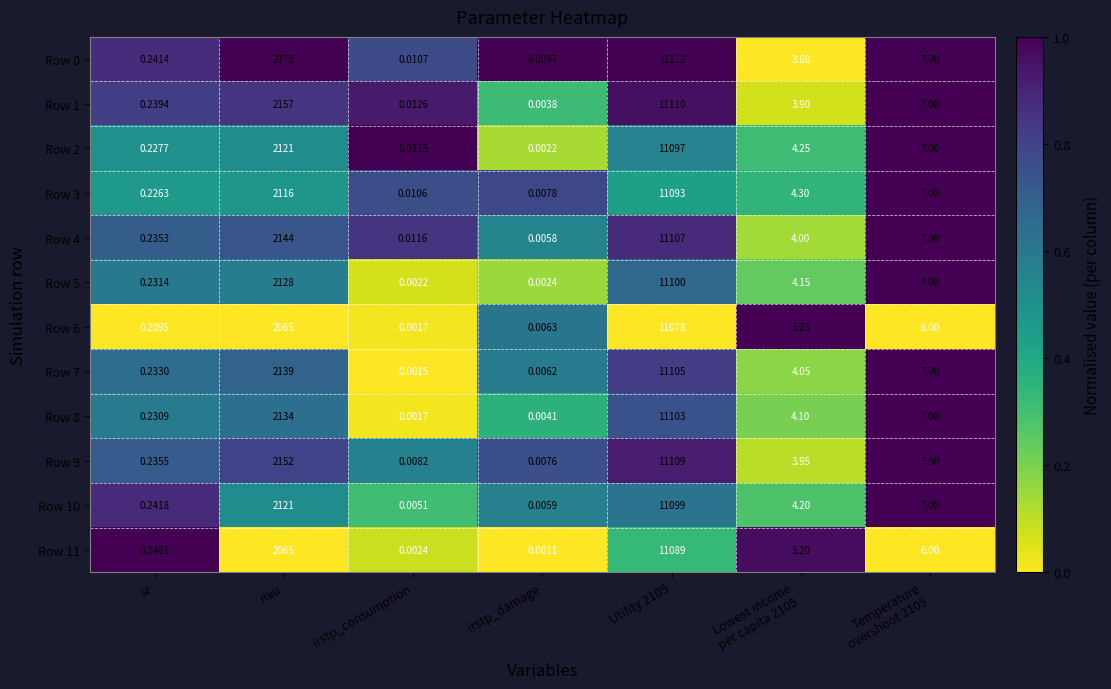

At how many categories does at least one series exceed 0?

7